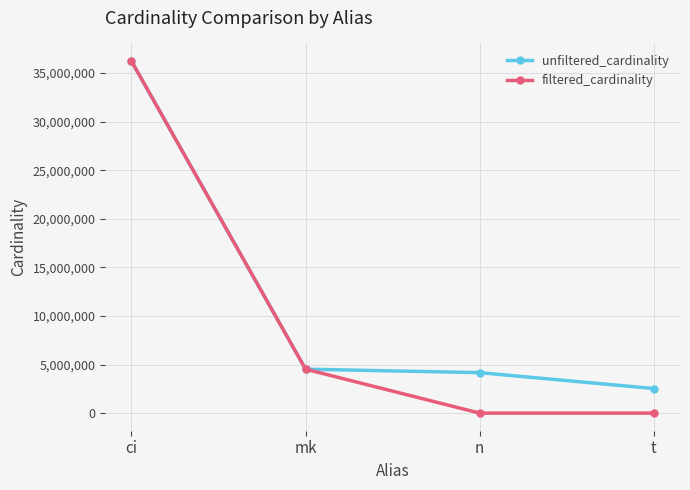

Which series changed the most between ci and t?

filtered_cardinality